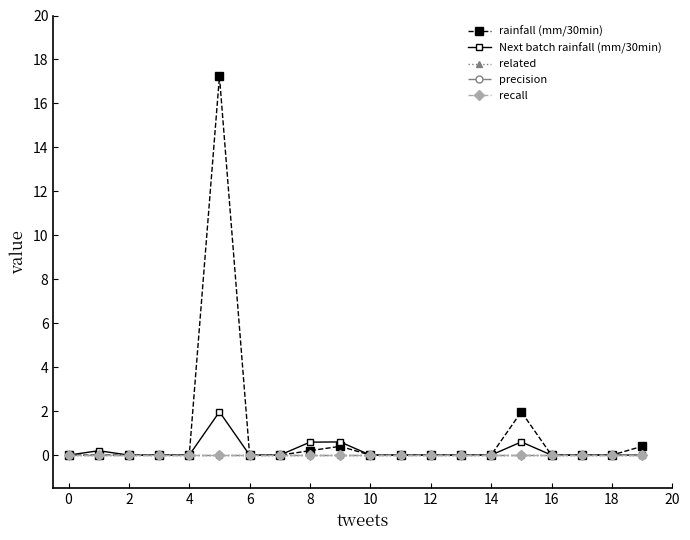

Does the chart have visible grid lines?

No